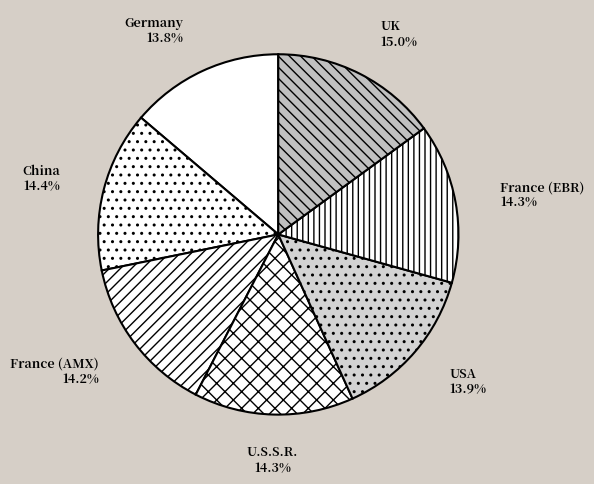

Is it true that France (AMX) is 8% of the pie?

False